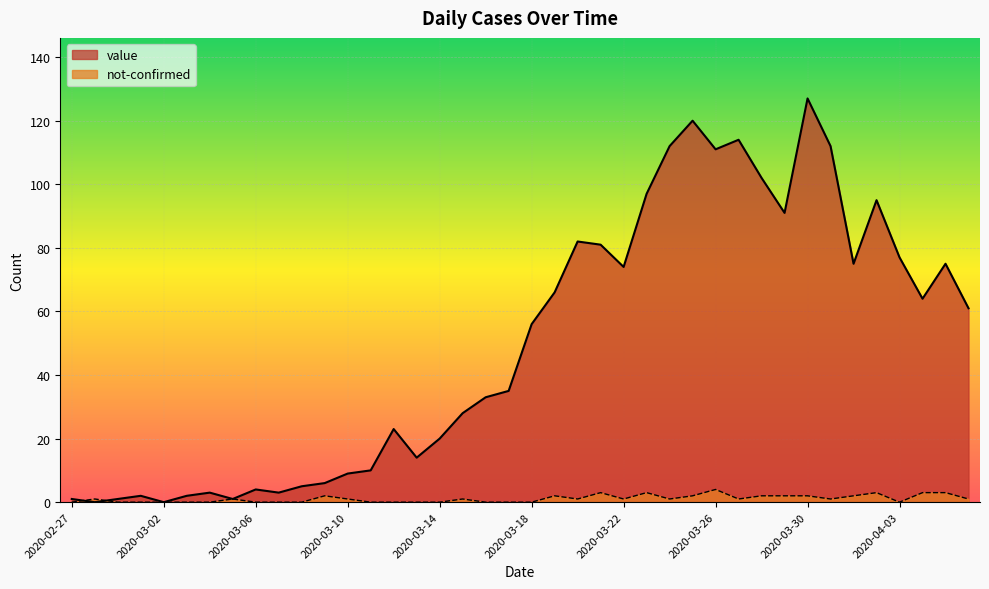

Which series has the largest total across all categories?

value